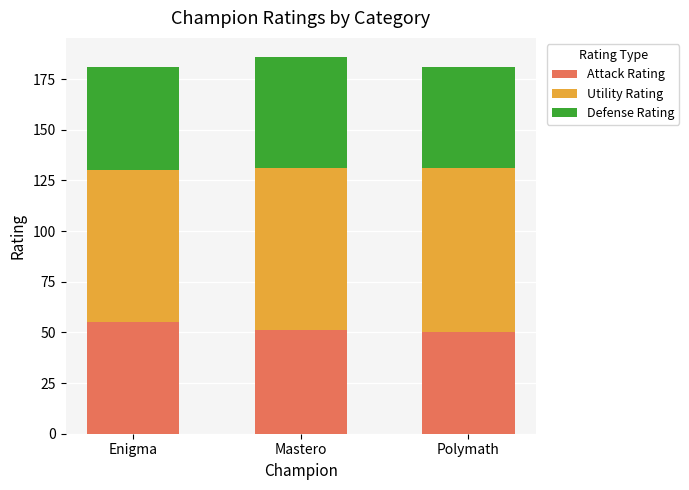

What is the sum of all Attack Rating values?

156